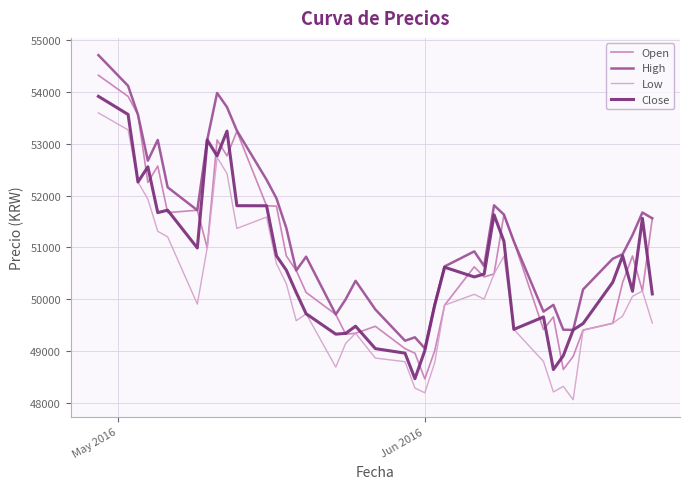

True or false: Low and High cross at least once.

False